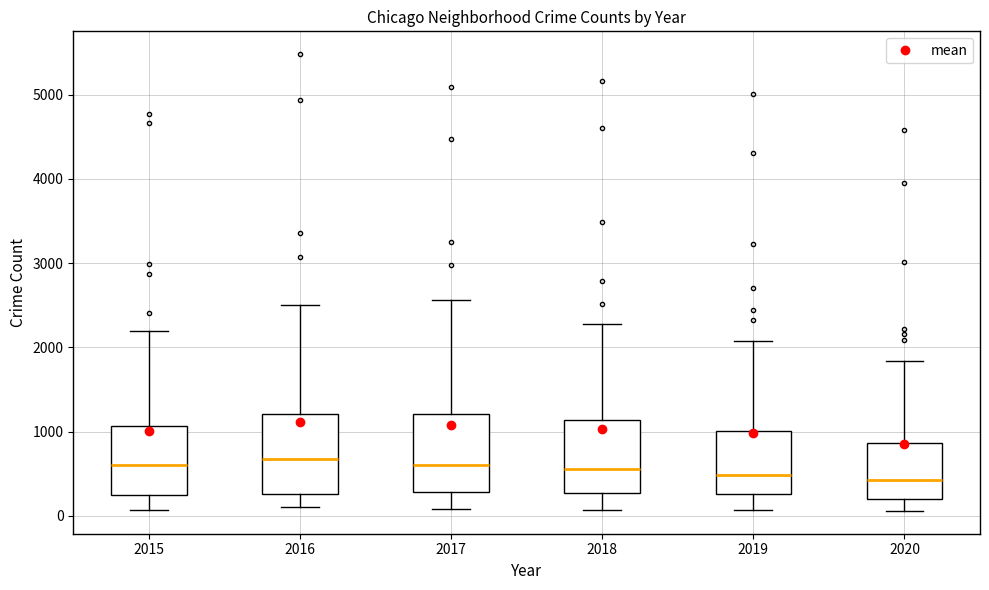

Where does the lower whisker of the box at x = 2015 end on the y-axis? The values are not printed on the chart, so give them approximately, as read against the axis.

100